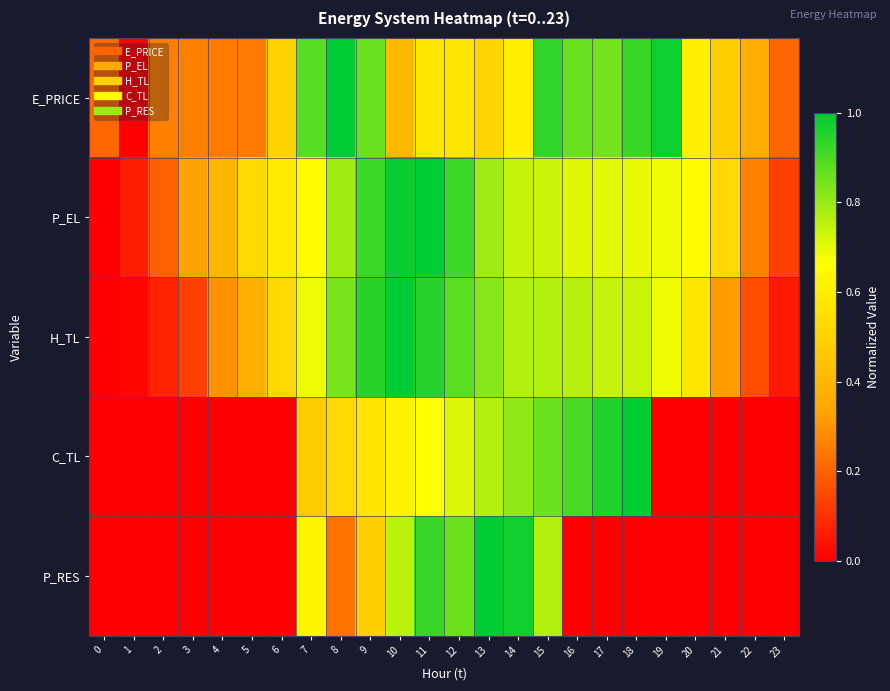

Reading left to right, list all the values displayed in this chart.

E_PRICE: 0=0.2	1=0.0	2=0.3	3=0.3	4=0.2	5=0.2	6=0.5	7=0.9	8=1.0	9=0.9	10=0.4	11=0.6	12=0.6	13=0.5	14=0.6	15=0.9	16=0.9	17=0.8	18=0.9	19=1.0	20=0.6	21=0.5	22=0.4	23=0.2
P_EL: 0=0.0	1=0.1	2=0.2	3=0.3	4=0.4	5=0.5	6=0.6	7=0.7	8=0.8	9=0.9	10=1.0	11=1.0	12=0.9	13=0.8	14=0.7	15=0.7	16=0.7	17=0.7	18=0.7	19=0.7	20=0.7	21=0.5	22=0.3	23=0.1
H_TL: 0=0.0	1=0.0	2=0.1	3=0.1	4=0.3	5=0.4	6=0.5	7=0.7	8=0.8	9=0.9	10=1.0	11=0.9	12=0.9	13=0.8	14=0.8	15=0.8	16=0.8	17=0.7	18=0.7	19=0.7	20=0.6	21=0.3	22=0.2	23=0.1
C_TL: 0=0.0	1=0.0	2=0.0	3=0.0	4=0.0	5=0.0	6=0.0	7=0.5	8=0.5	9=0.6	10=0.6	11=0.7	12=0.7	13=0.8	14=0.8	15=0.9	16=0.9	17=1.0	18=1.0	19=0.0	20=0.0	21=0.0	22=0.0	23=0.0
P_RES: 0=0.0	1=0.0	2=0.0	3=0.0	4=0.0	5=0.0	6=0.0	7=0.6	8=0.2	9=0.5	10=0.8	11=0.9	12=0.9	13=1.0	14=1.0	15=0.8	16=0.0	17=0.0	18=0.0	19=0.0	20=0.0	21=0.0	22=0.0	23=0.0